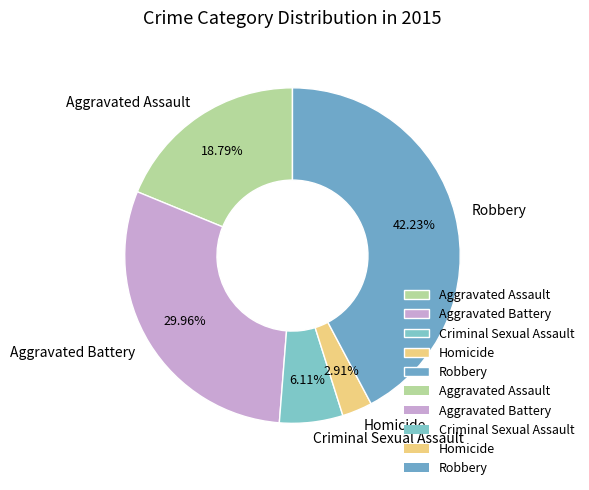

To the nearest percent, what is the average slice percentage?

20%